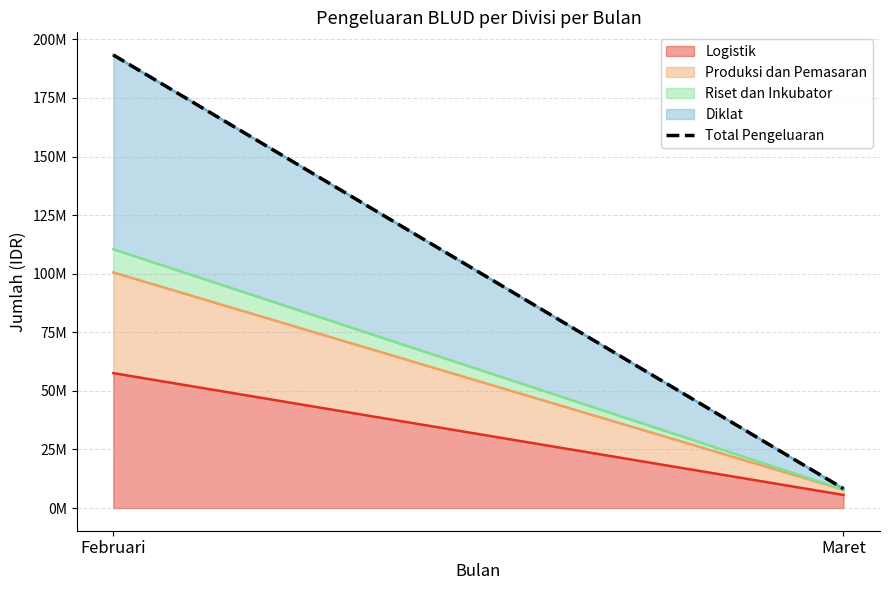

Rank the categories by value from lowest to highest.

Maret, Februari